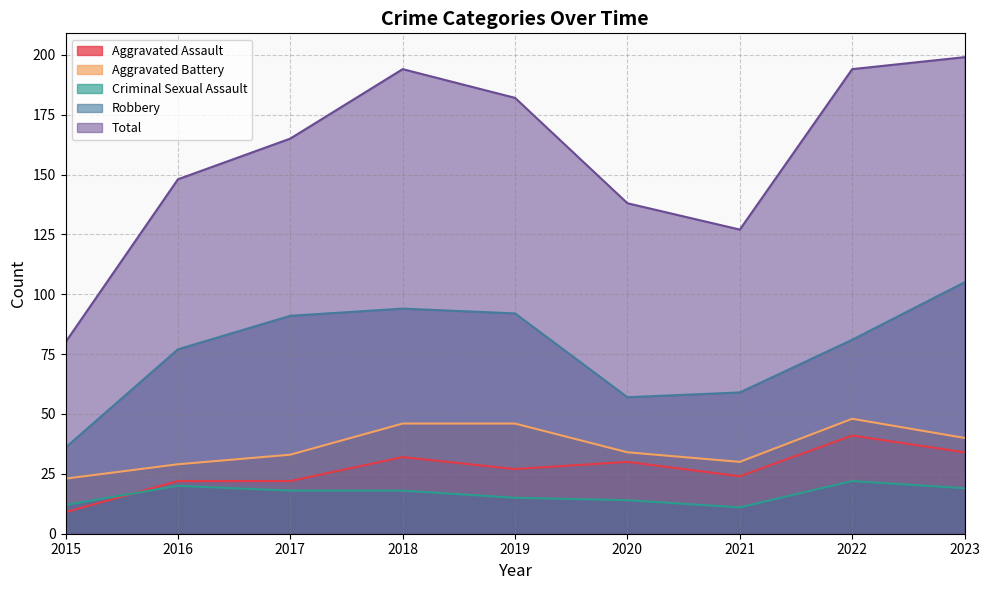

How many lines are shown in the chart?

5